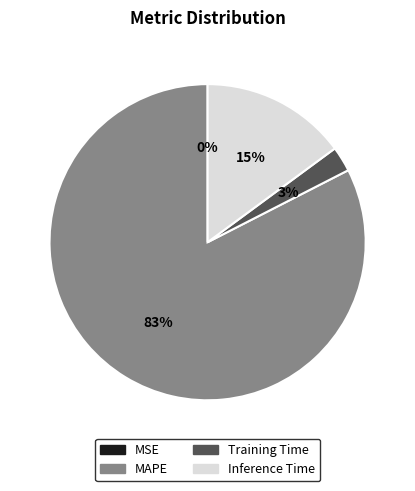

Does any single category account for the majority?

Yes